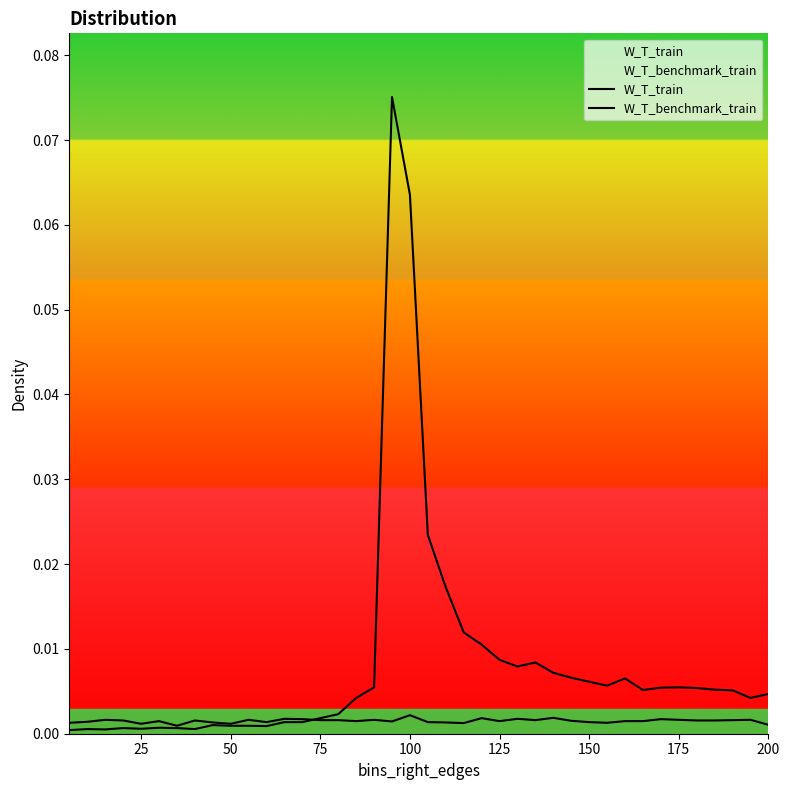

Rank the series by their maximum value, from lowest to highest.

W_T_benchmark_train, W_T_train